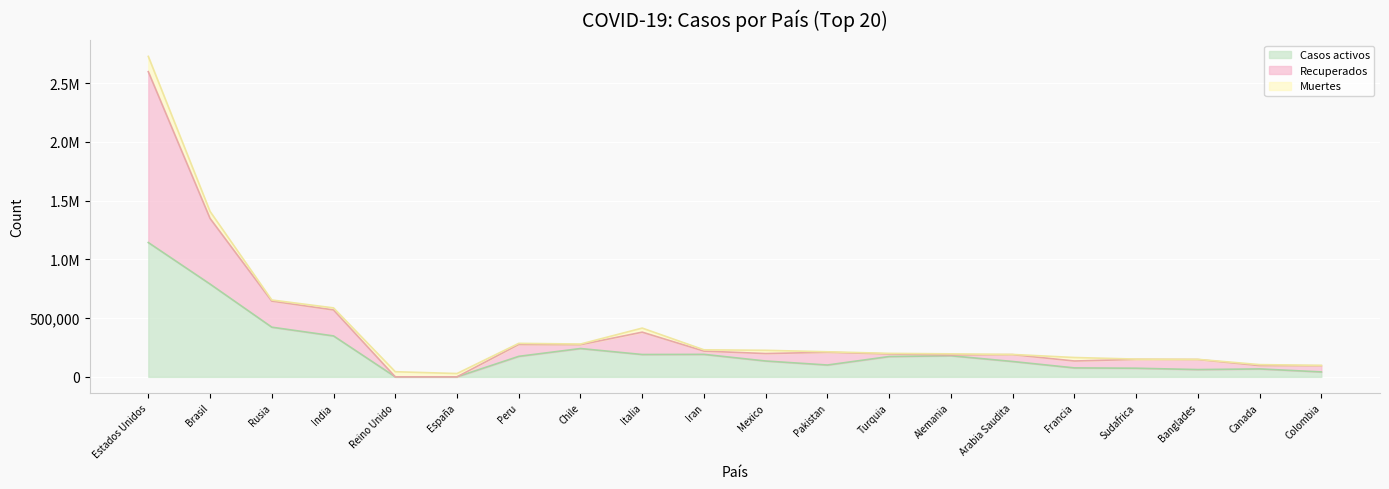

Does the chart display data point markers on the line(s)?

No